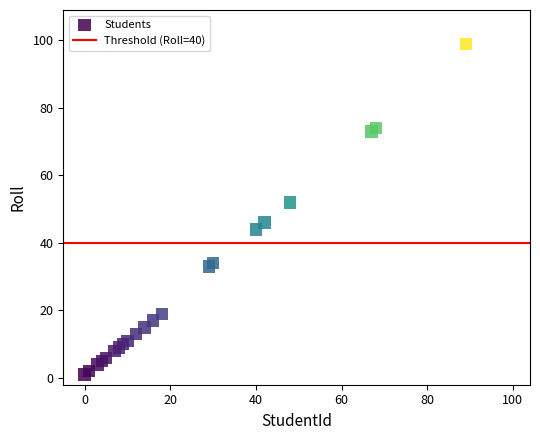

What Y value in the scatter plot is closest to 50?

52